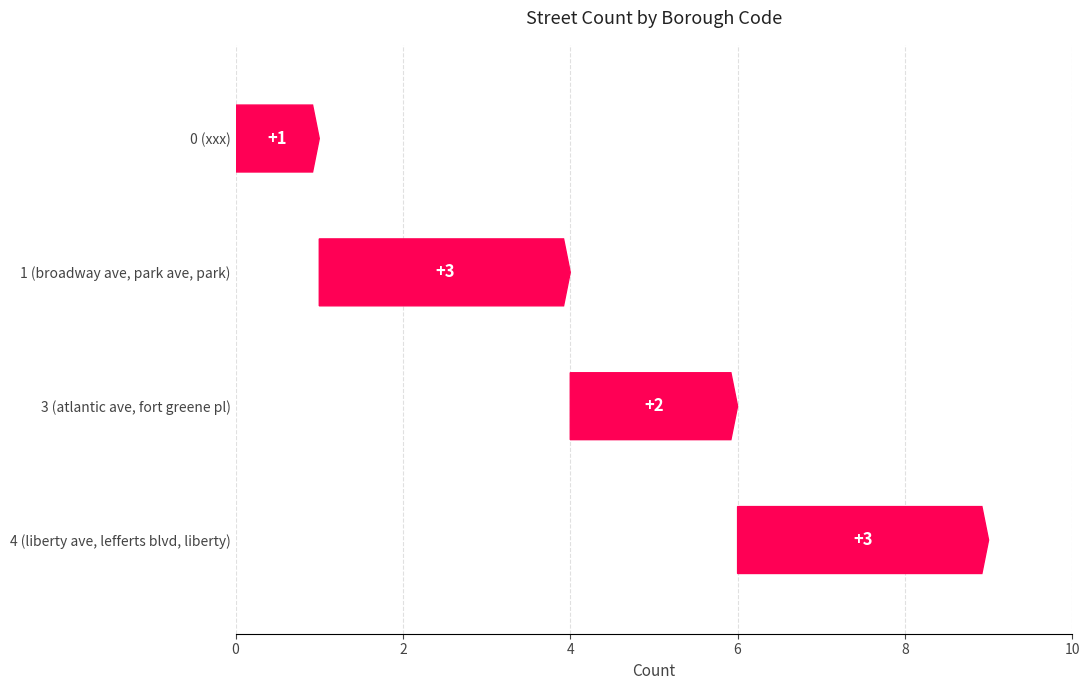

What is the change in value from park to liberty ave?

+3